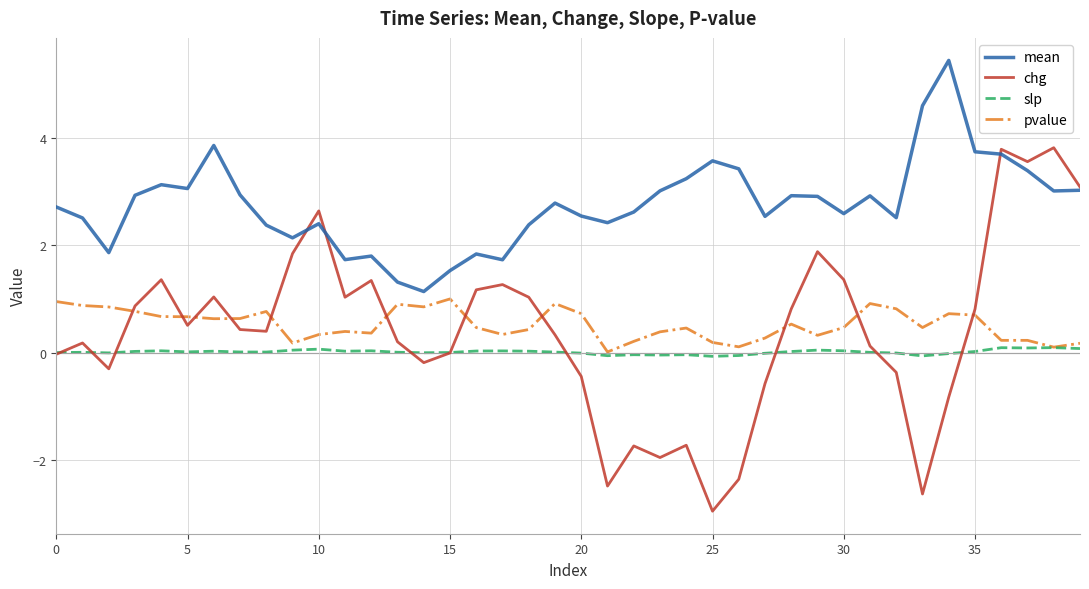

At how many categories does at least one series exceed 0?

40